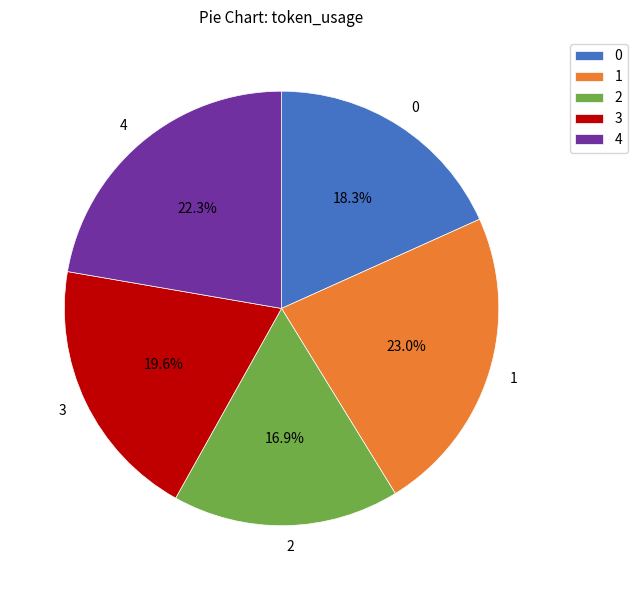

What is the ratio of the value at 4 to the value at 3?

1.1